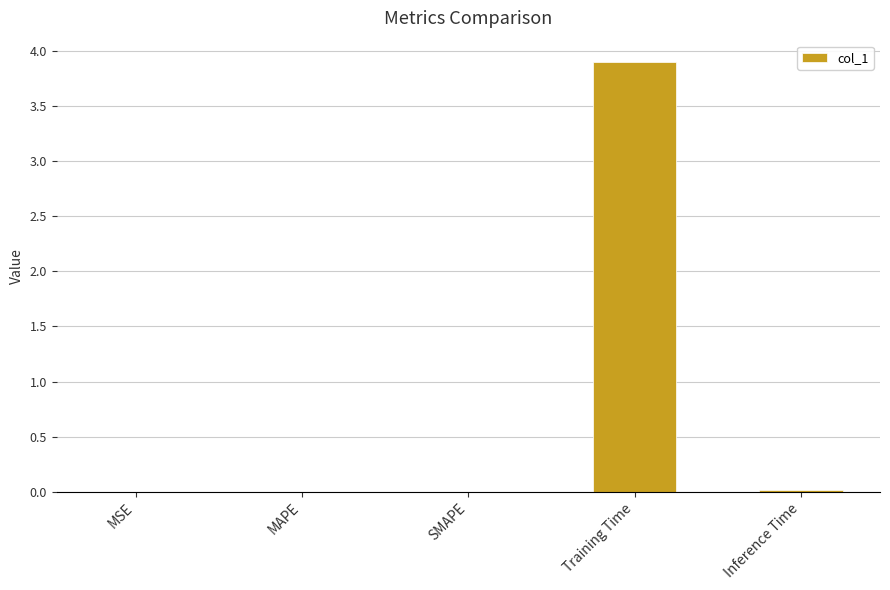

Which has a higher value, MAPE or Training Time?

Training Time